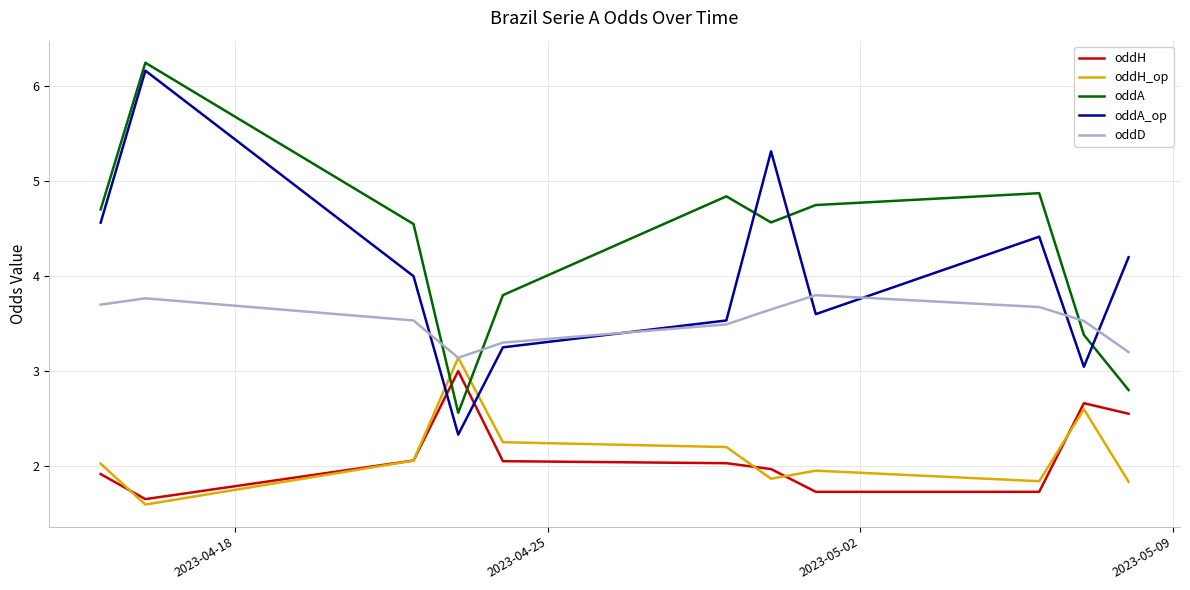

Rank the series by their maximum value, from lowest to highest.

oddH, oddH_op, oddD, oddA_op, oddA